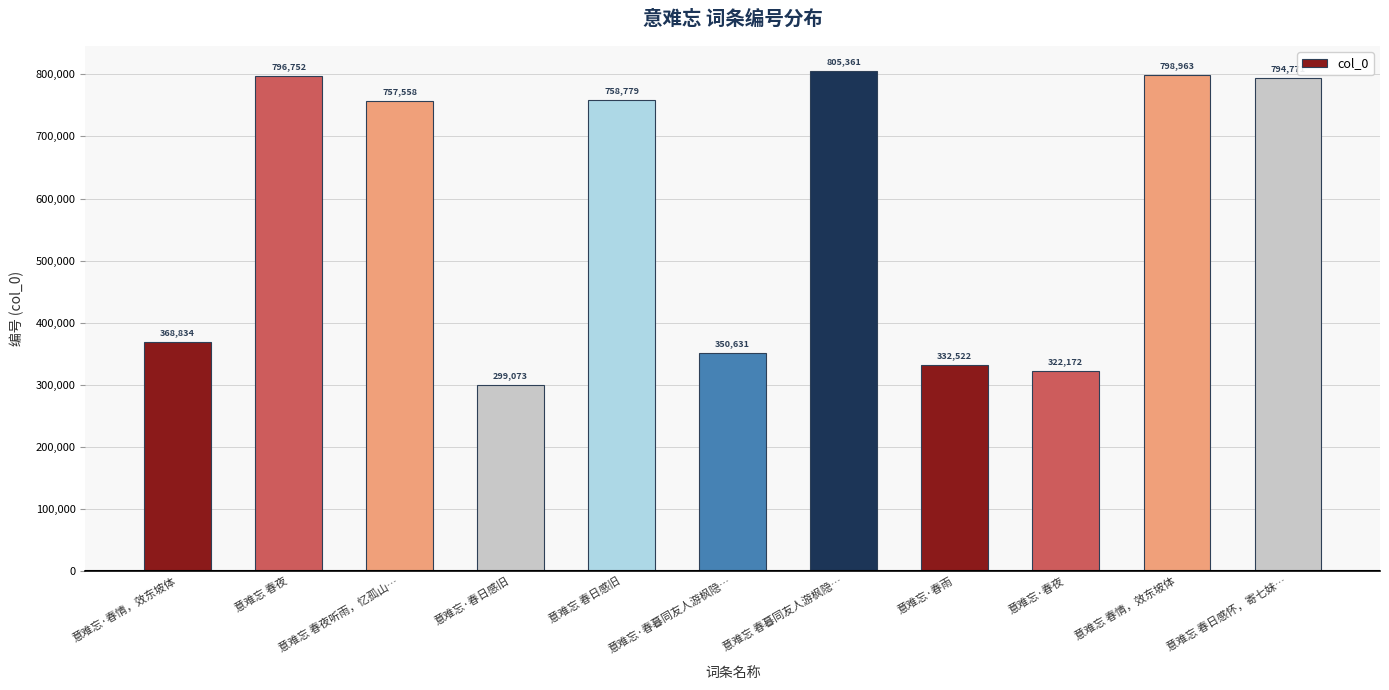

At which label does the data first exceed 757558?

意难忘 春夜